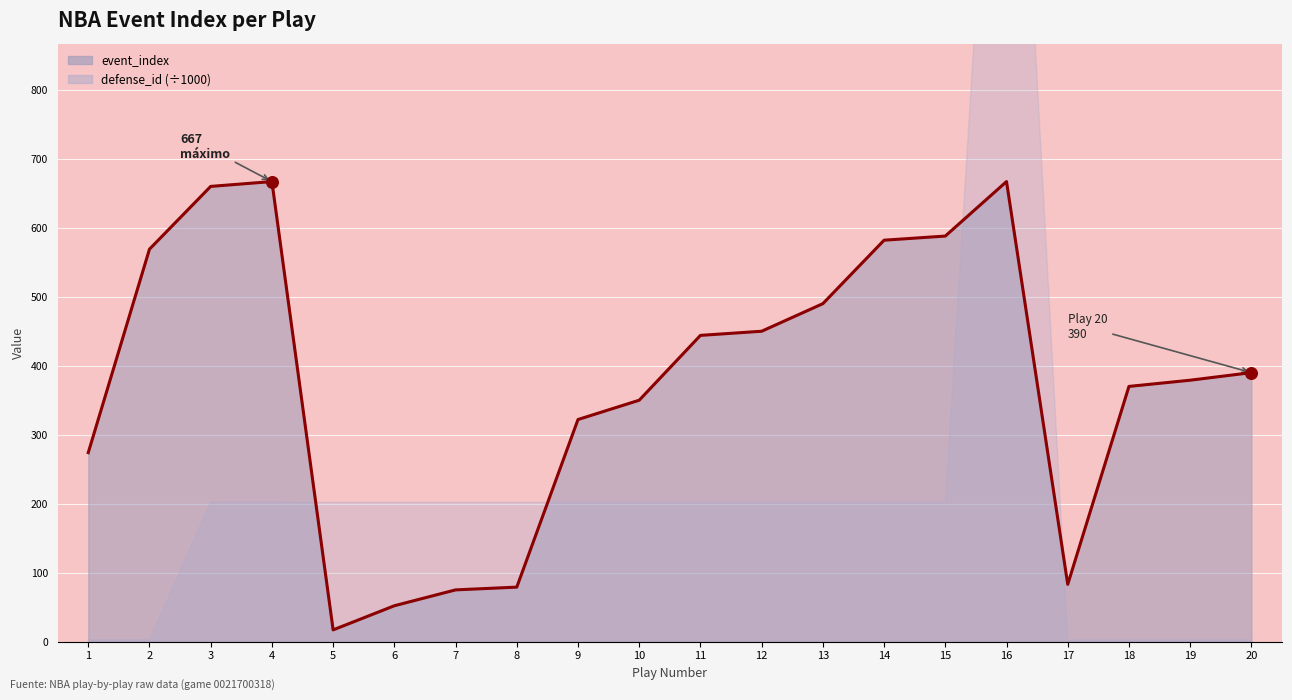

What is the change in value from 11 to 14?

+138